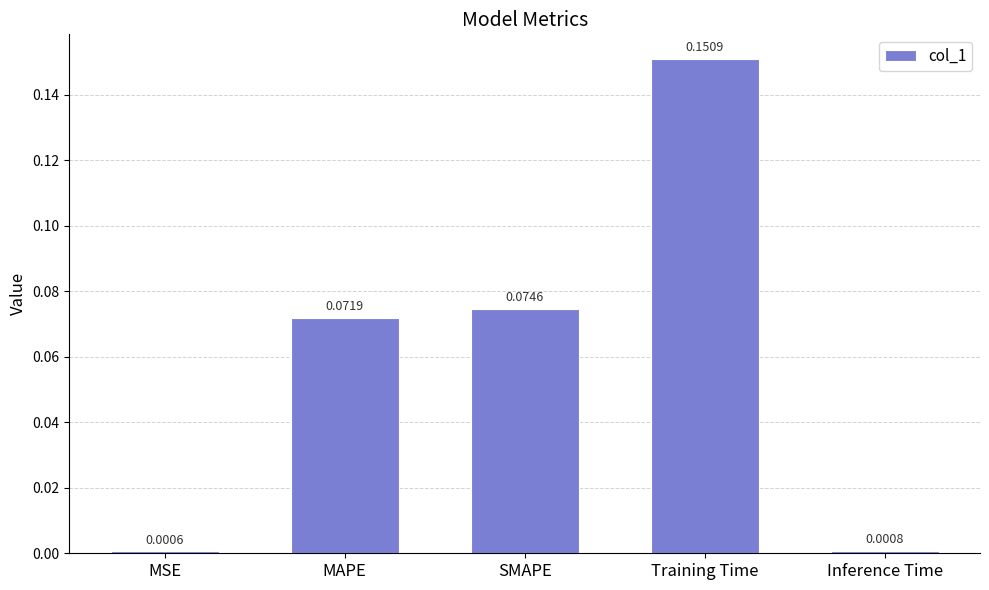

At which category does the chart reach its peak across all series?

Training Time